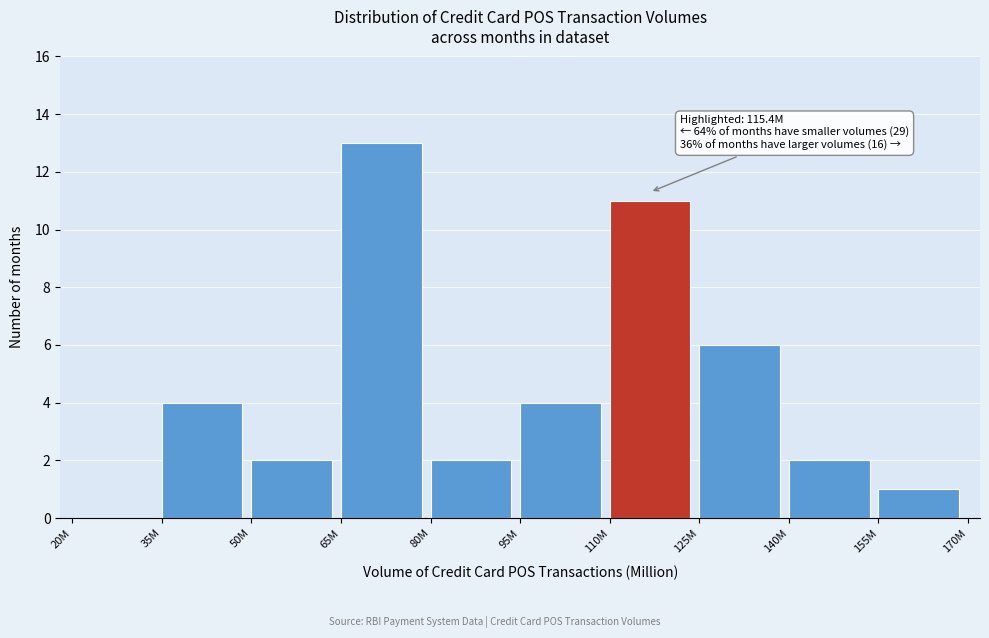

Reading left to right, what are all the values shown in this chart?

20M=0	35M=4	50M=2	65M=13	80M=2	95M=4	110M=11	125M=6	140M=2	155M=1